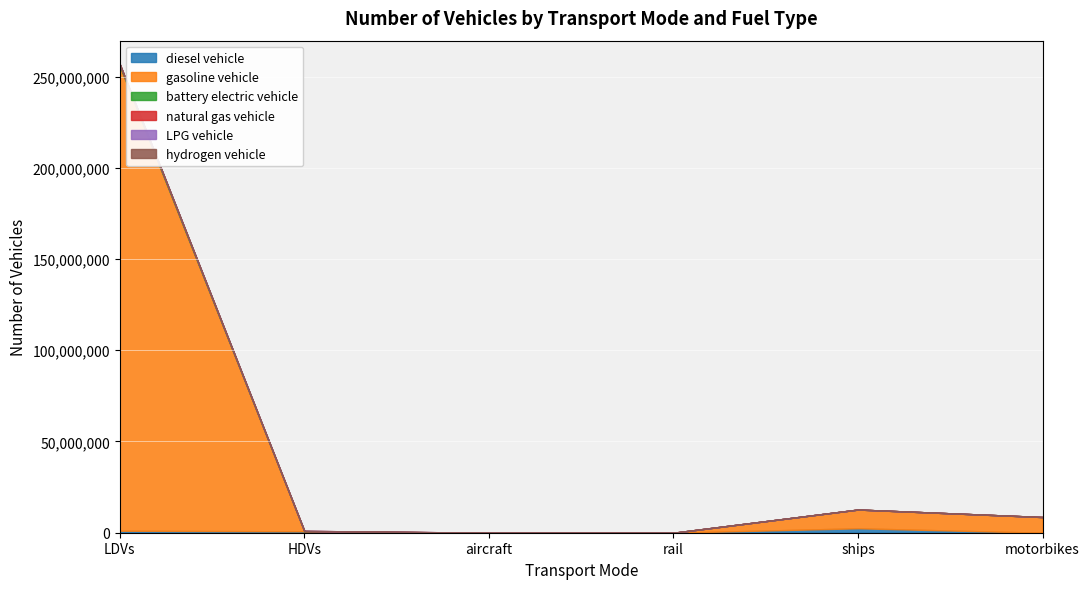

At which category does the chart reach its minimum across all series?

motorbikes